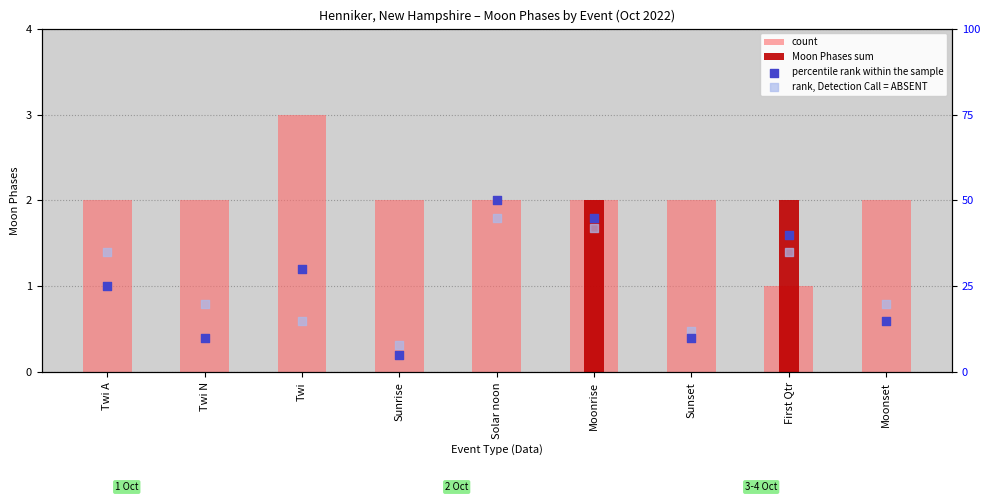

Is the value of Moon Phases sum at Sunrise greater than the value of count at Twi A?

No